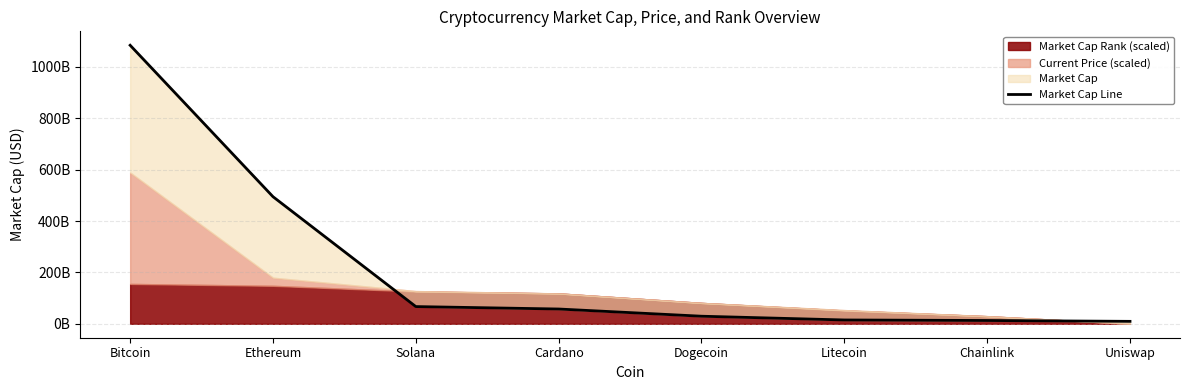

Is it true that the value at Dogecoin is 7726179421?

False